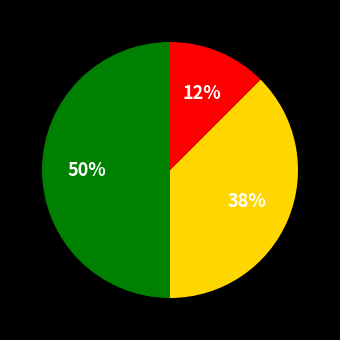

To the nearest percent, what is the average slice percentage?

33%